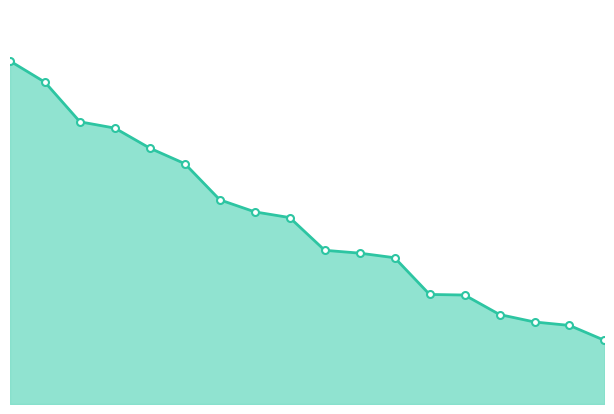

Does the chart have visible grid lines?

No